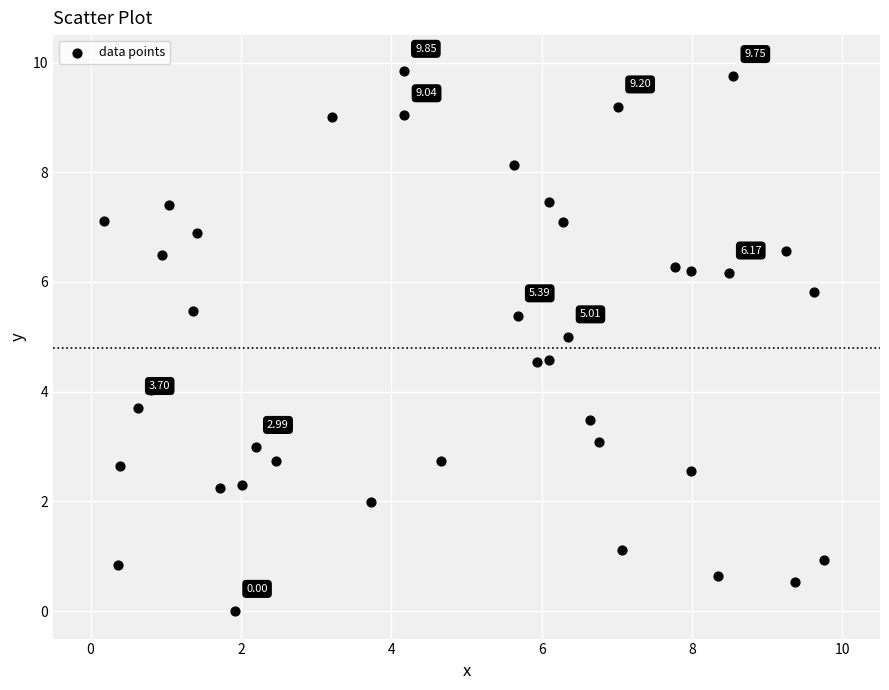

What is the range of X values (max minus min)?

9.6